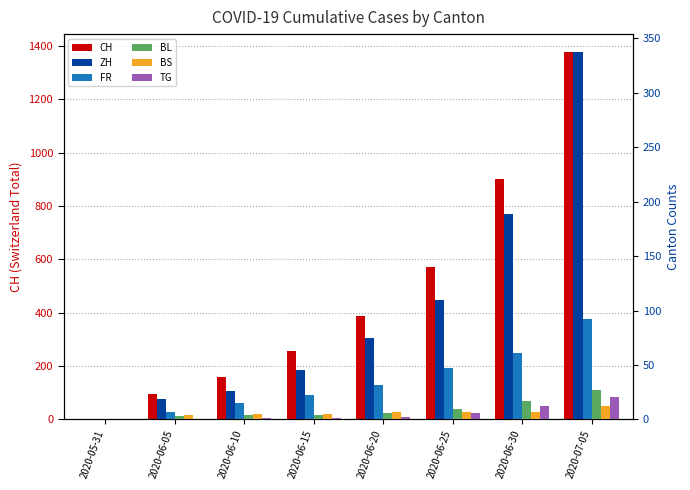

Is the value of BL at 2020-06-20 greater than the value of FR at 2020-06-25?

No